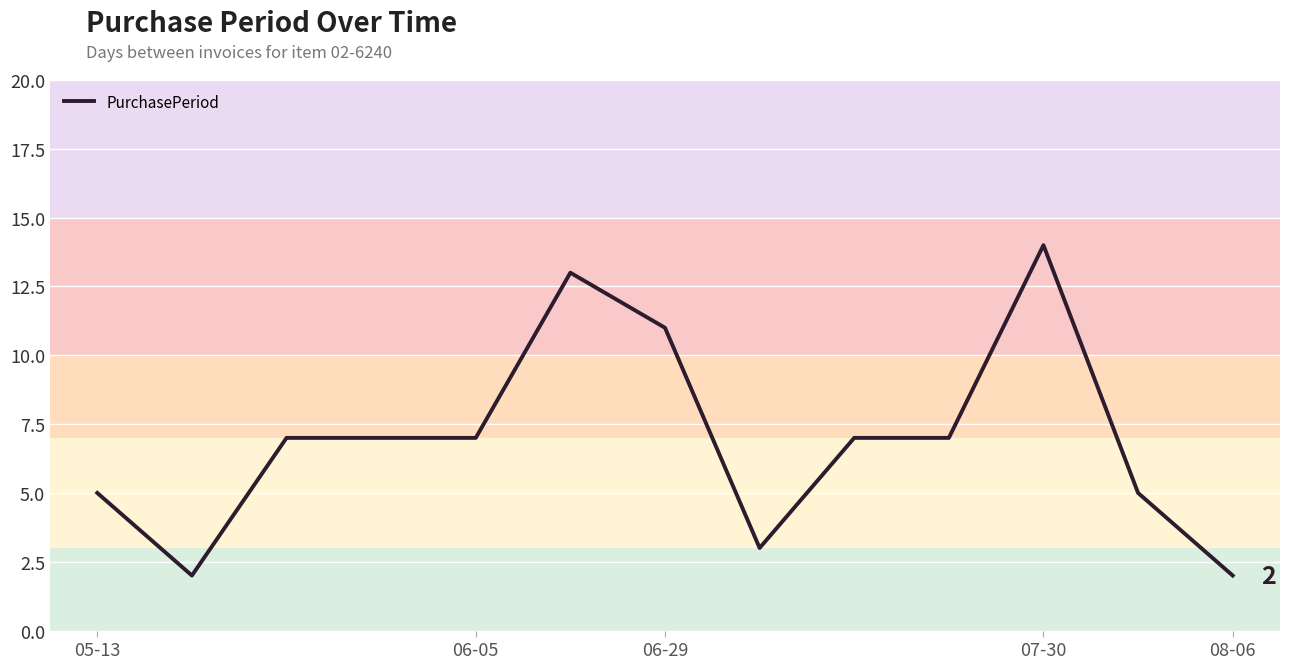

What is the maximum value shown in the chart?

14